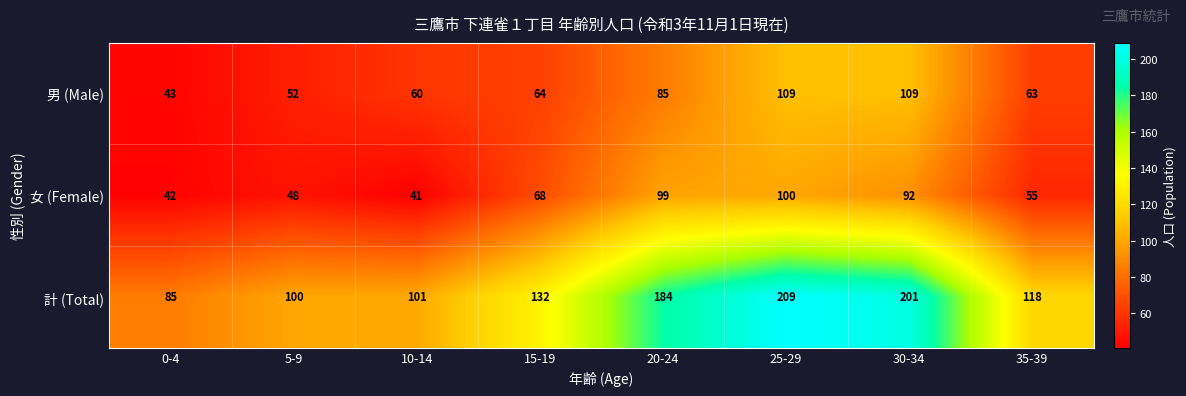

What is the minimum value for 計 (Total)?

85